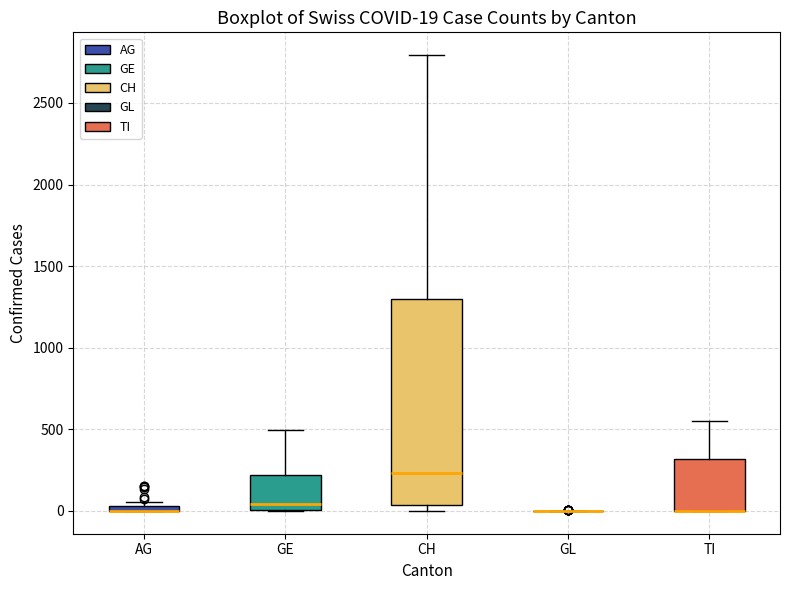

Which box is the tallest, from its lower edge to its upper edge?

CH